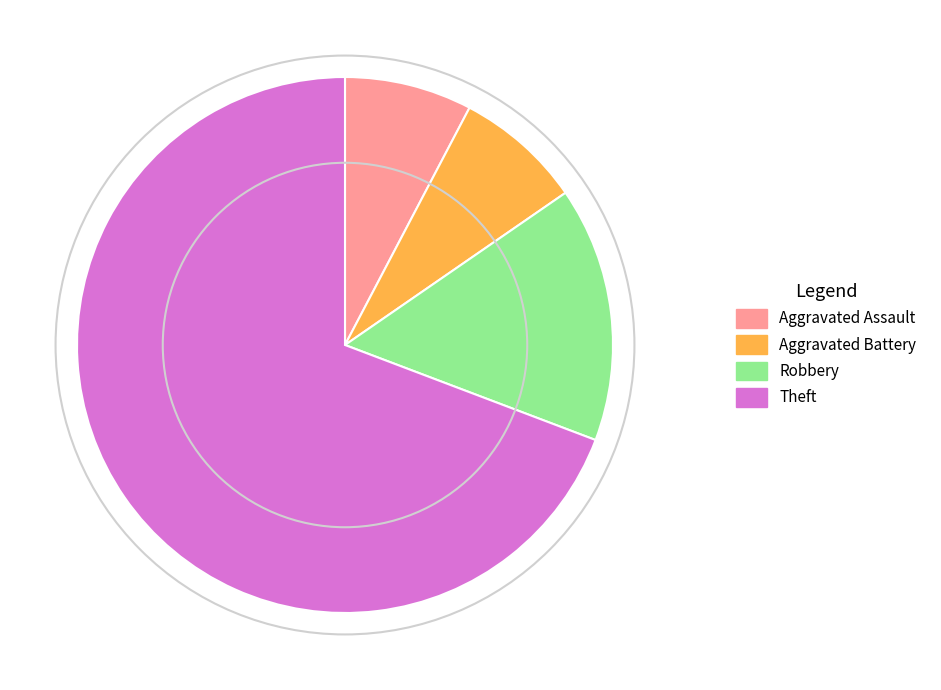

True or false: Aggravated Assault accounts for 1% of the total.

False